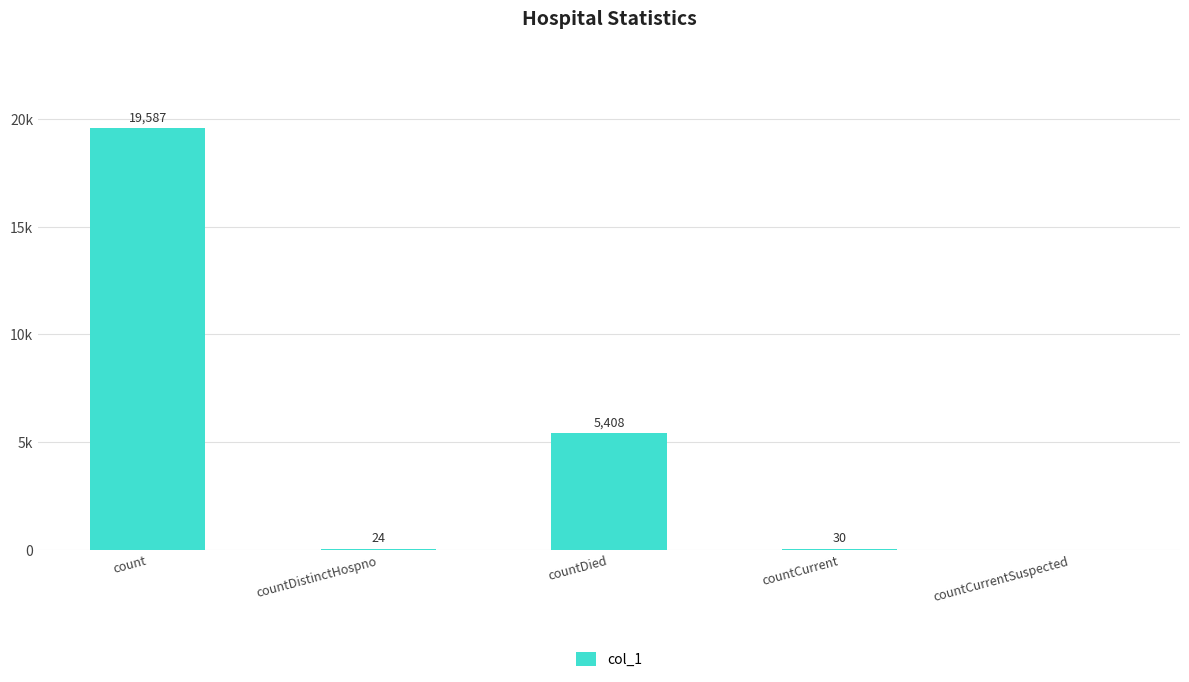

Are the bars grouped side by side (vs. stacked)?

No